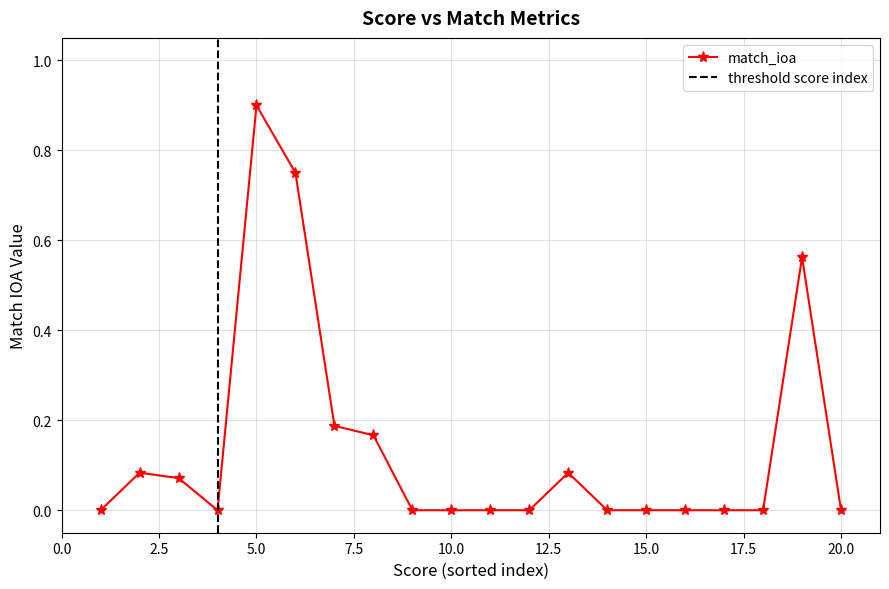

The value of match_ioa at 10.0 is 0.4. True or false?

False